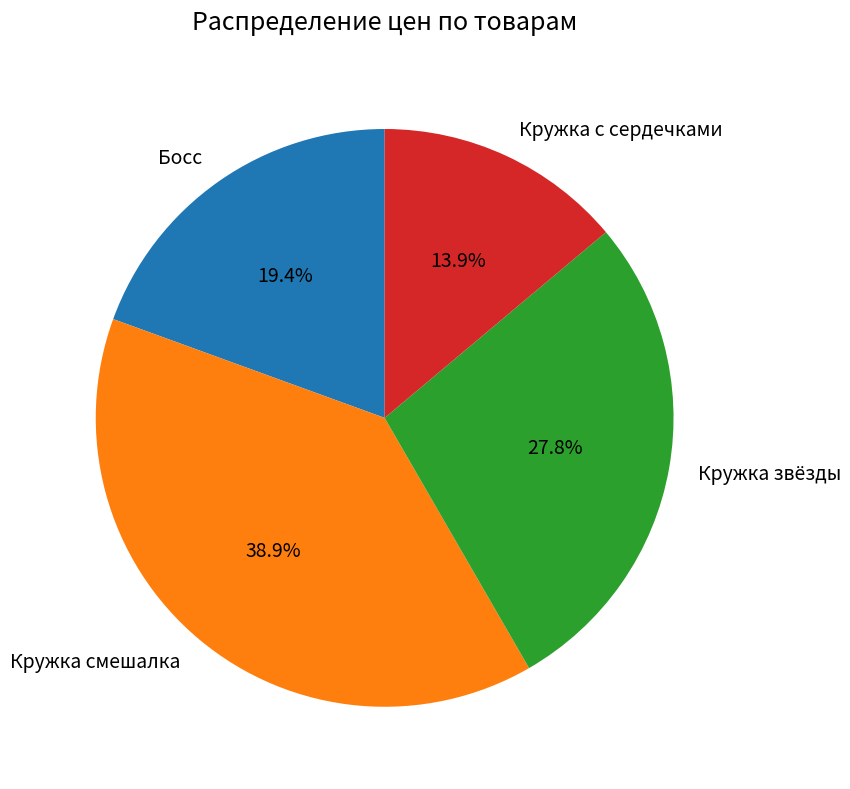

Which slice is the largest?

Кружка смешалка